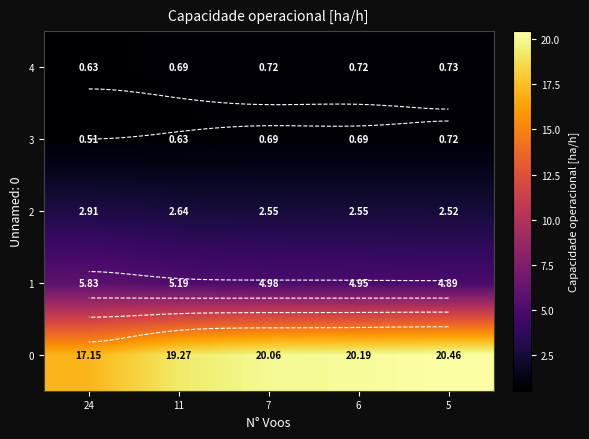

Where is 1 nearest to the value 5?

7